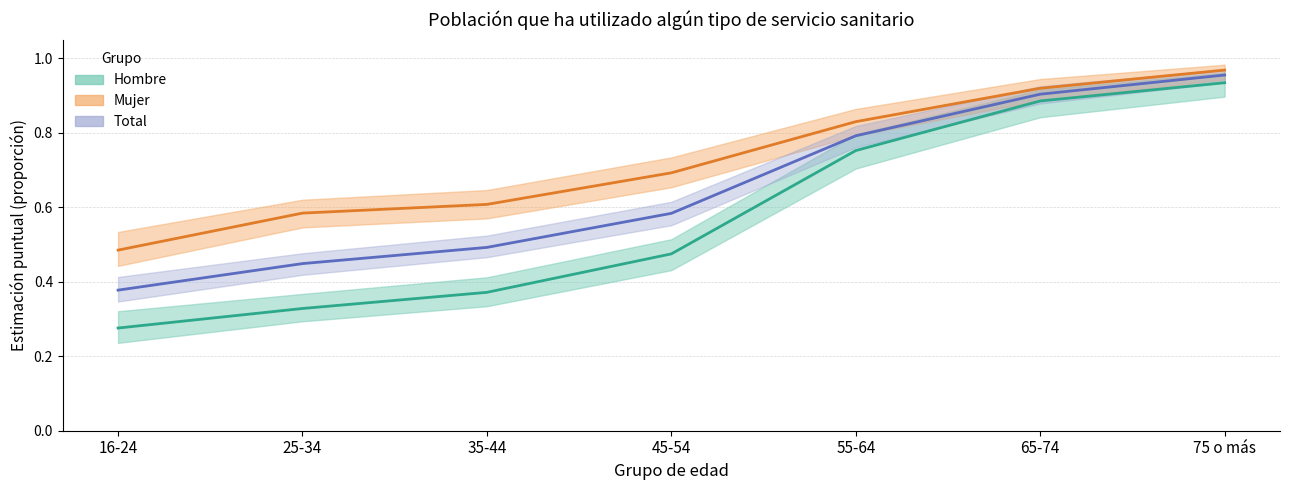

Between 35-44 and 75 o más, which is larger?

75 o más